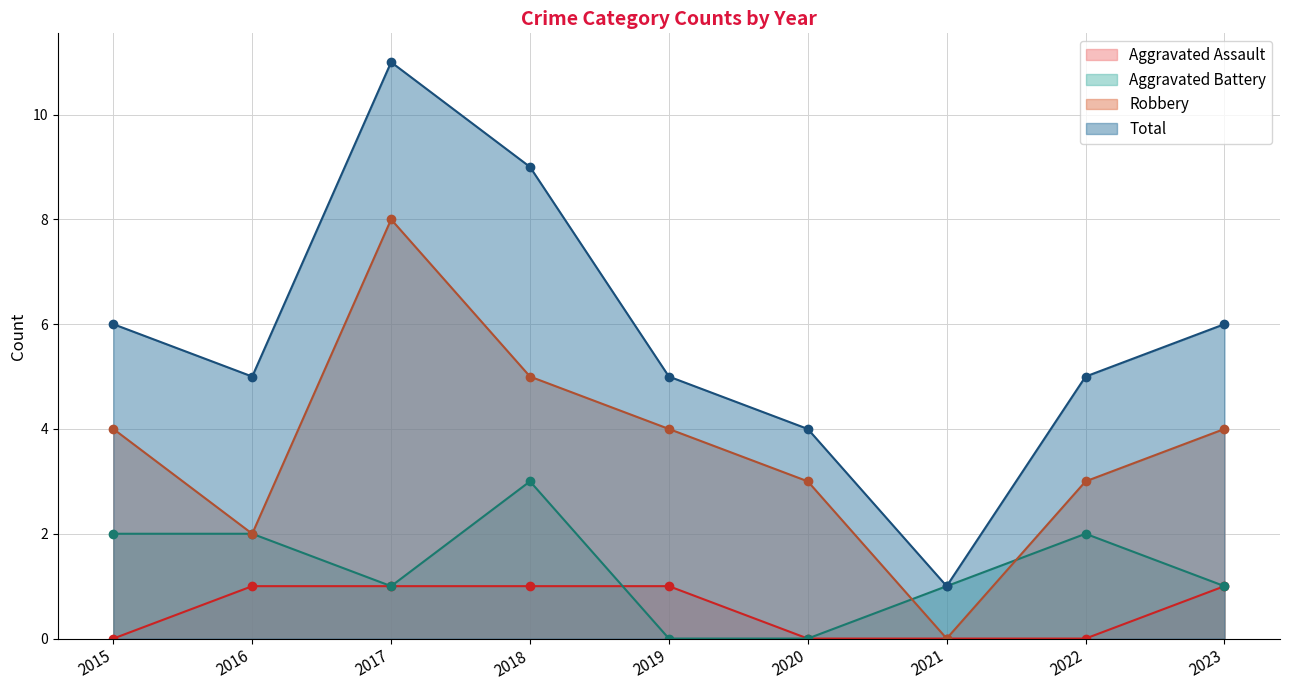

Is the value of Aggravated Assault at 2017 greater than the value of Robbery at 2020?

No